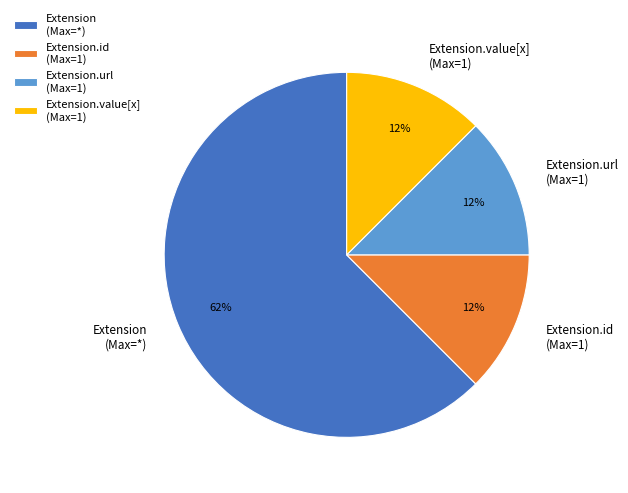

The Extension.id (Max=1) slice represents 19% of the pie. True or false?

False